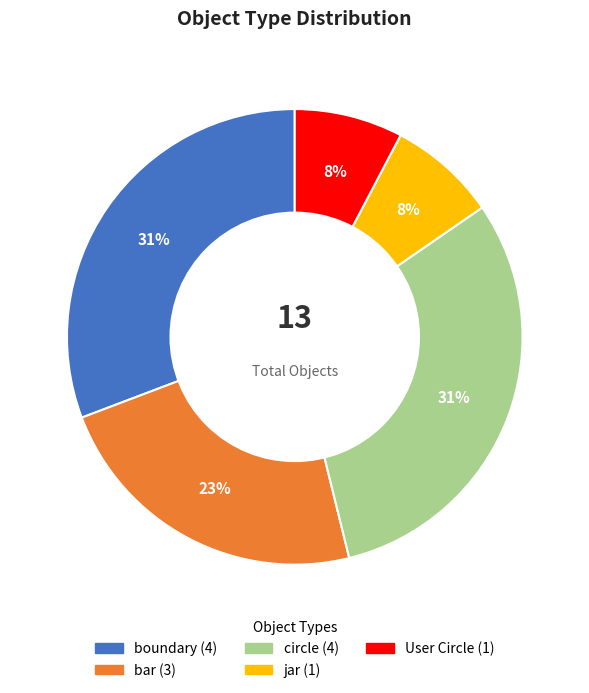

What percentage is the jar slice, to the nearest percent?

8%